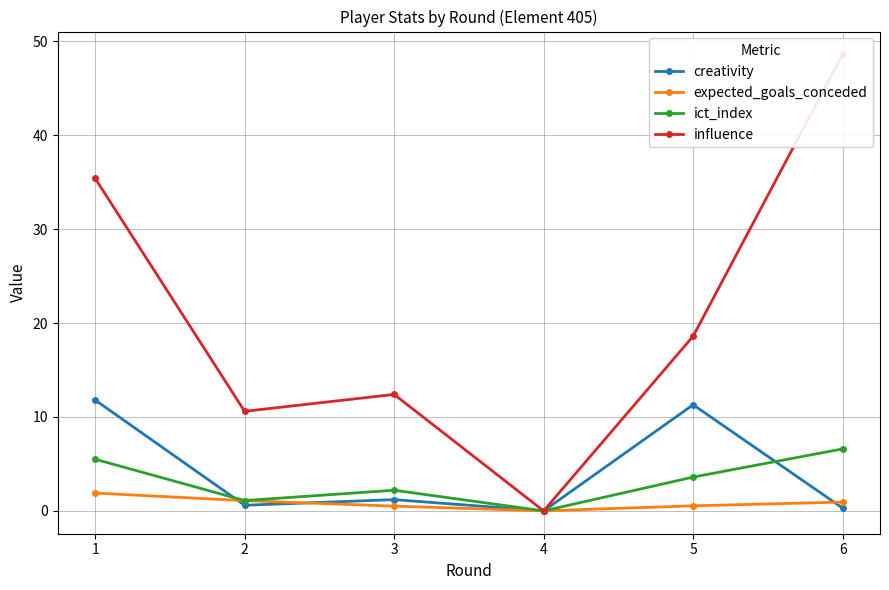

What is the difference between the creativity values at 3 and 4?

1.2